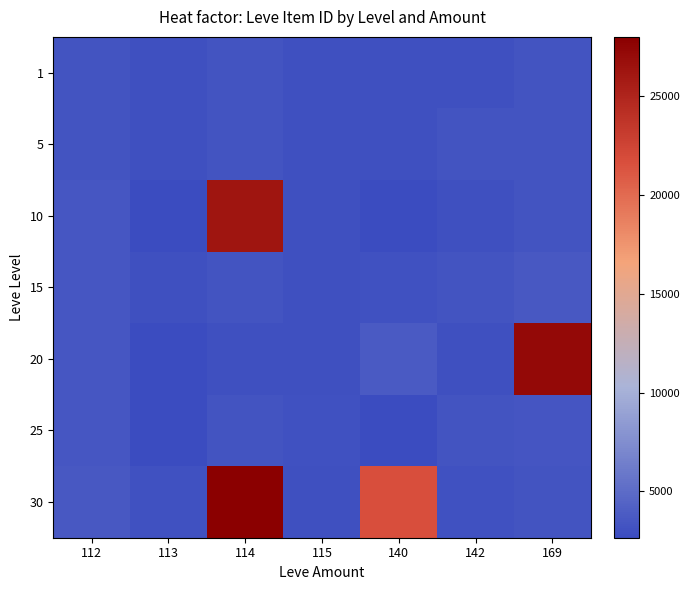

Which series has the widest spread of values?

30